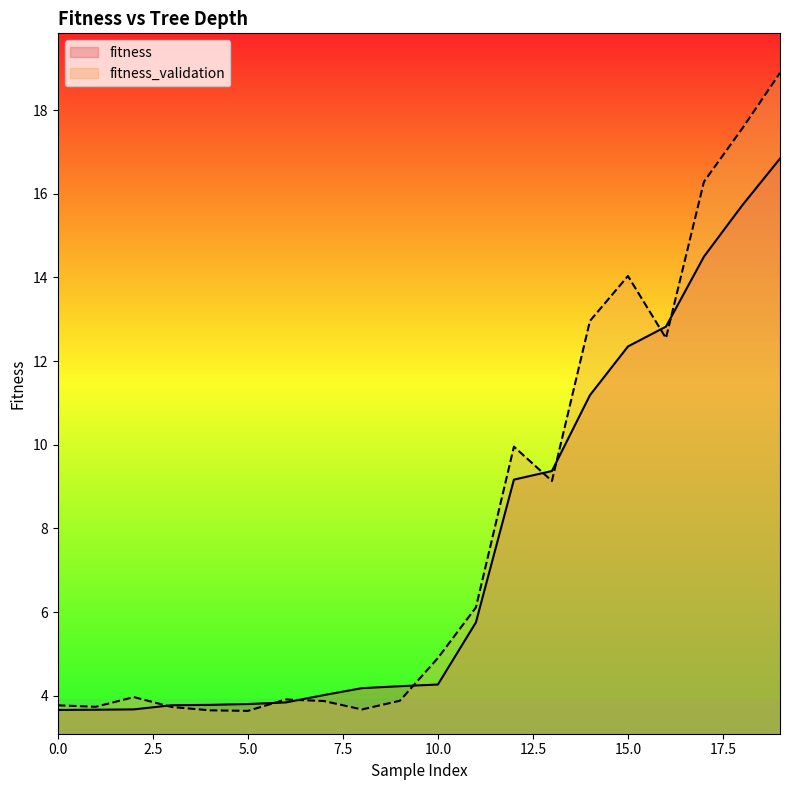

What is the approximate value of fitness at 4?

3.8